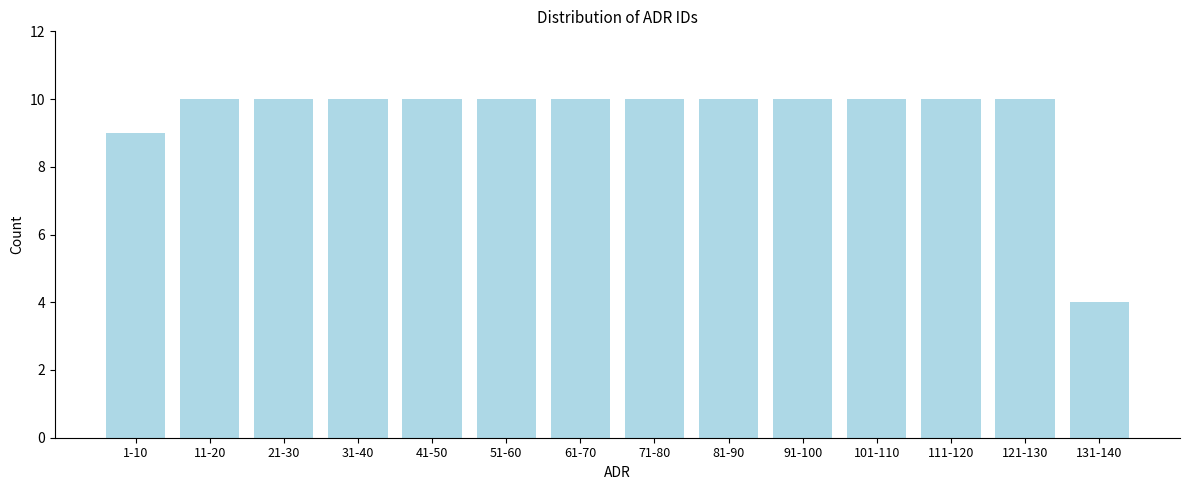

Reading left to right, list all the values displayed in this chart.

9	10	10	10	10	10	10	10	10	10	10	10	10	4